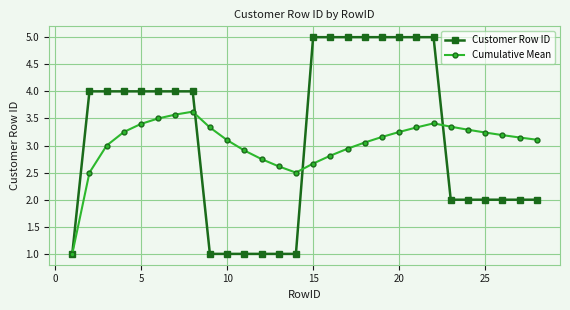

Rank the series by their maximum value, from lowest to highest.

Cumulative Mean, Customer Row ID